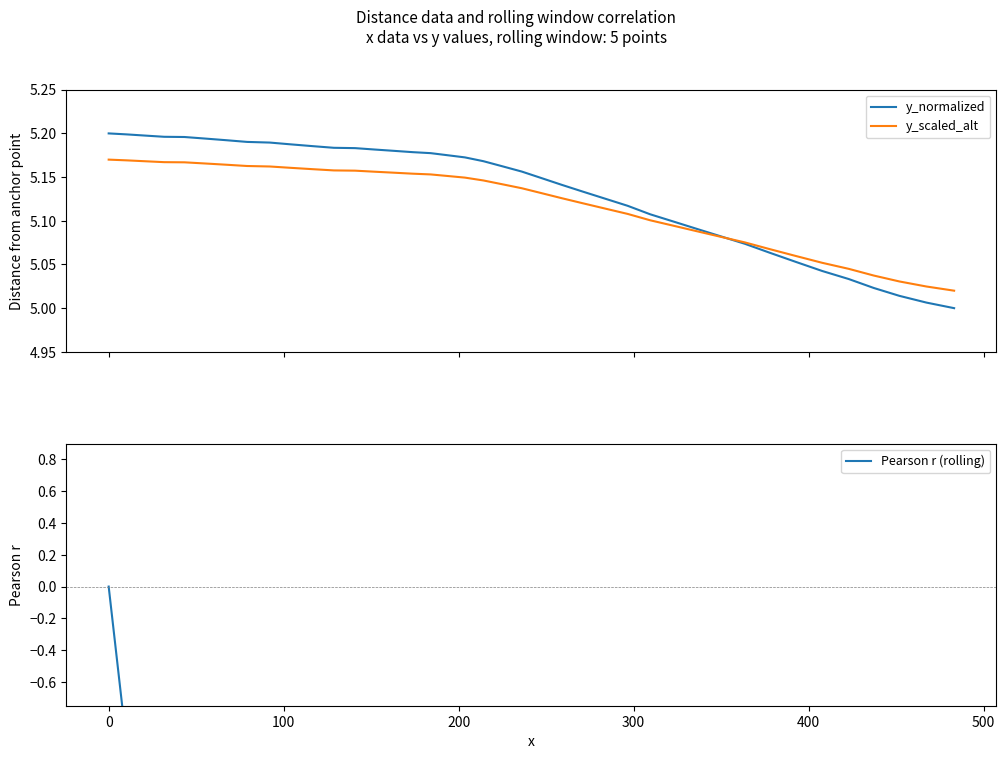

How many lines are shown in the chart?

3